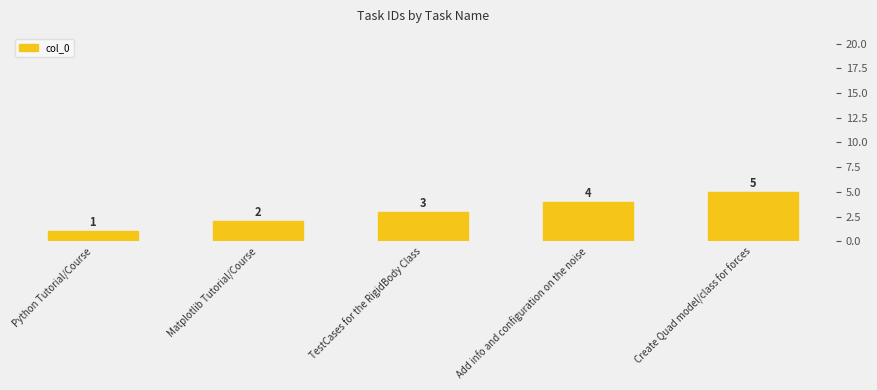

Which has a higher value, Python Tutorial/Course or Add info and configuration on the noise?

Add info and configuration on the noise